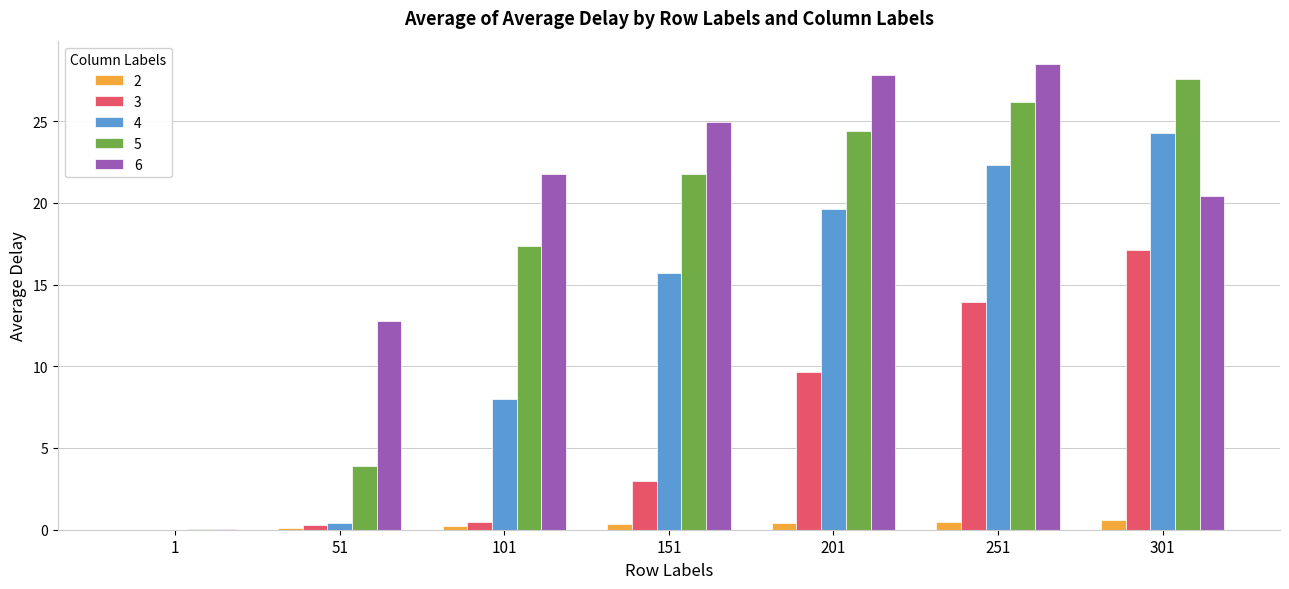

At which label does 5 first exceed 21?

151